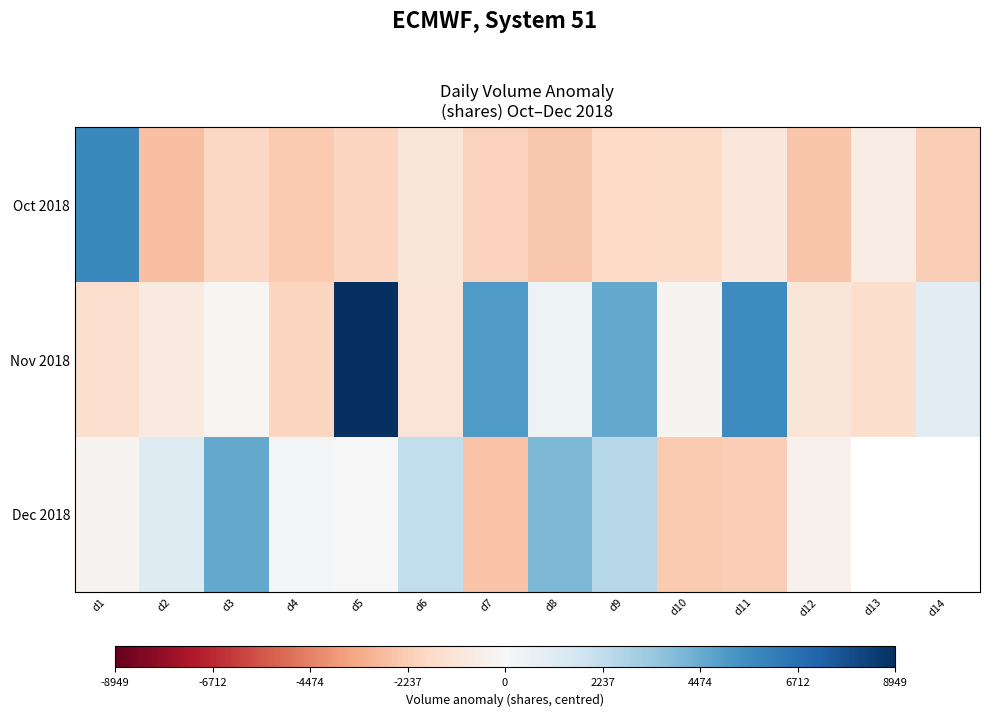

Where does the Nov 2018 series first go above -140?

d5